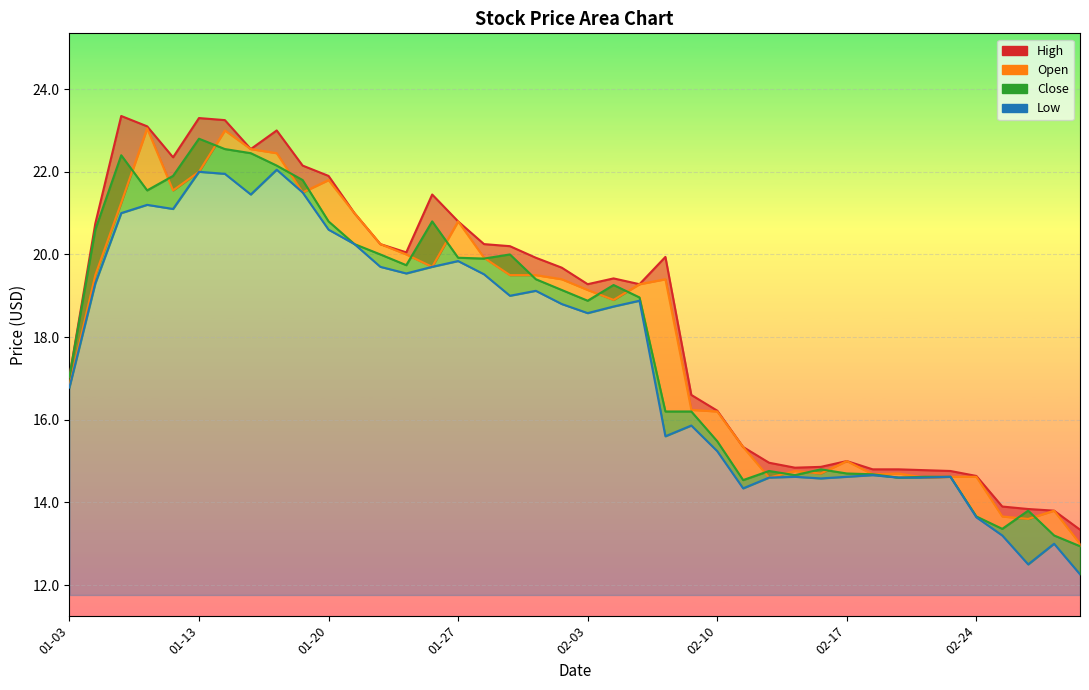

How many data points in Low are above 18?

22